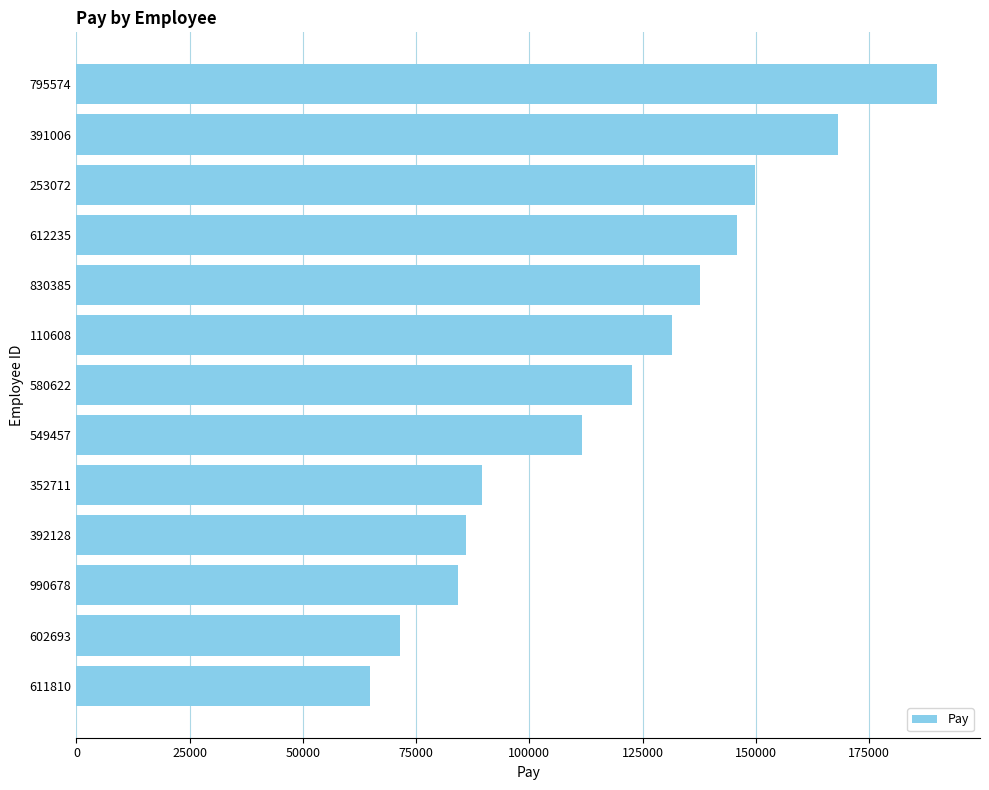

What is the minimum value shown in the chart?

64757